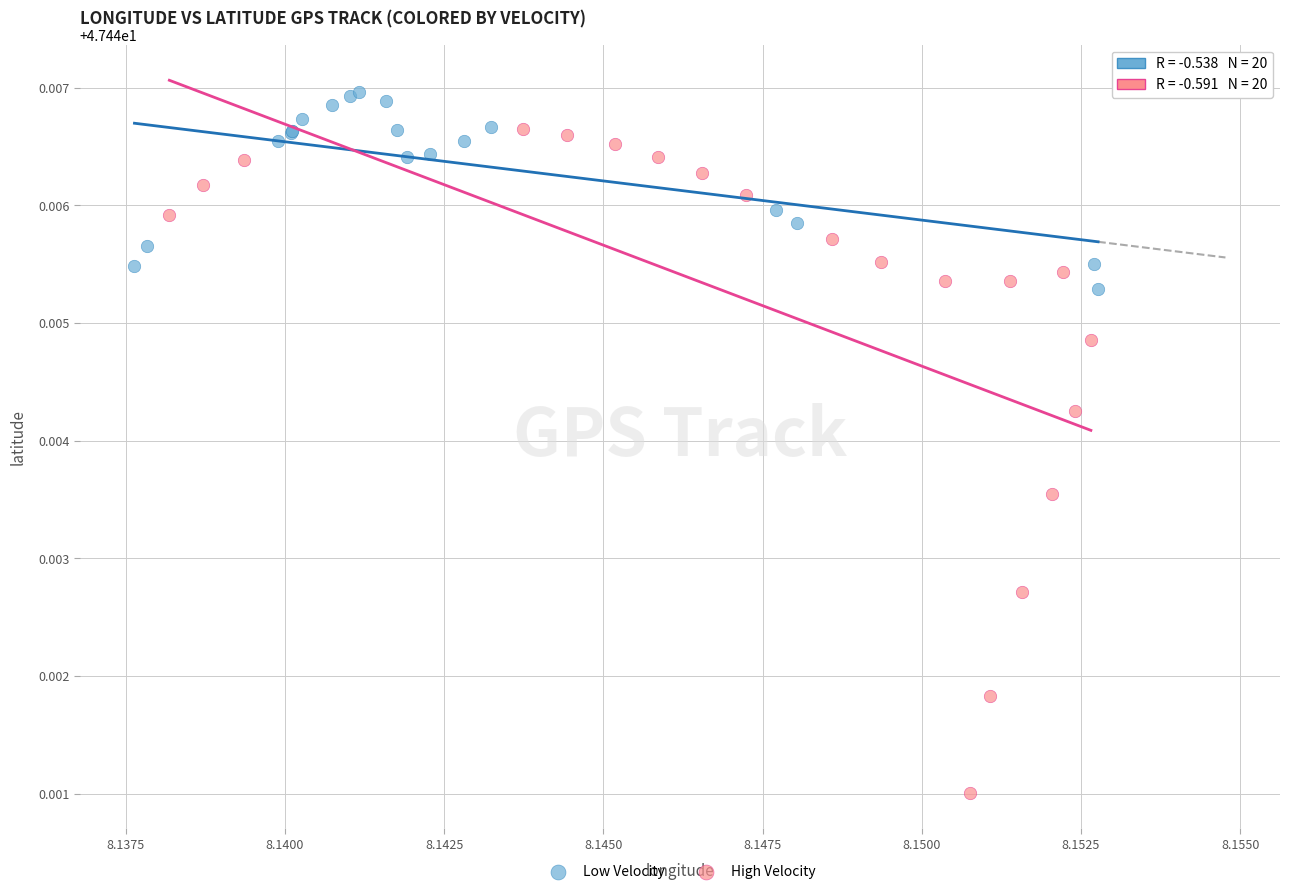

Which series contains the lowest Y value?

High Velocity